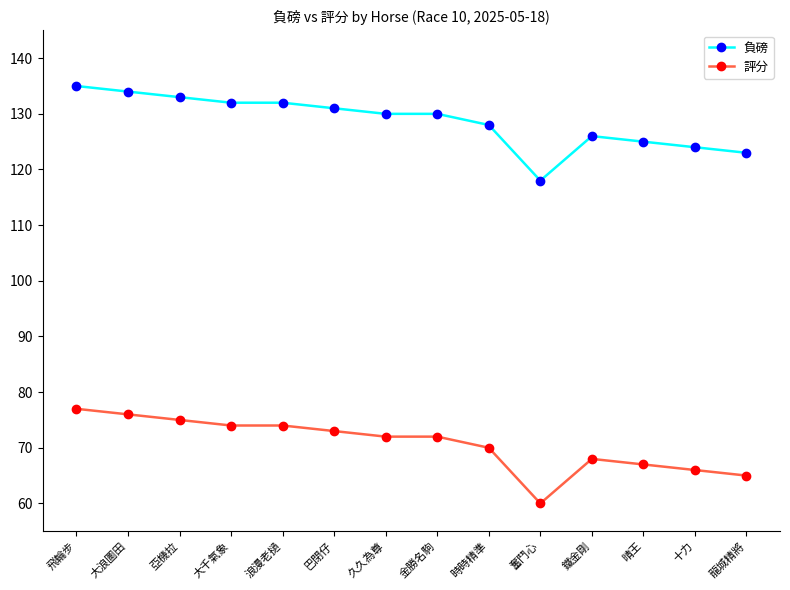

Rank the series by their maximum value, from highest to lowest.

負磅, 評分